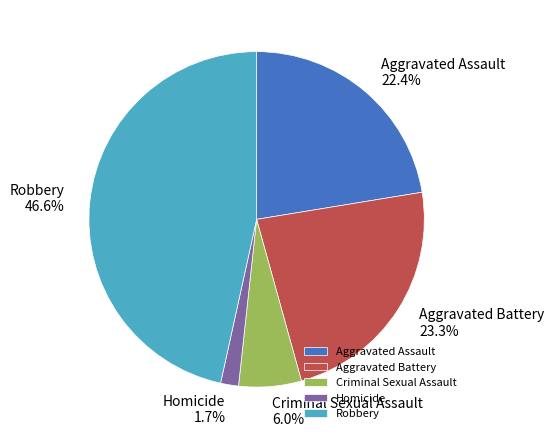

What portion of the pie excludes Criminal Sexual Assault?

94.0%